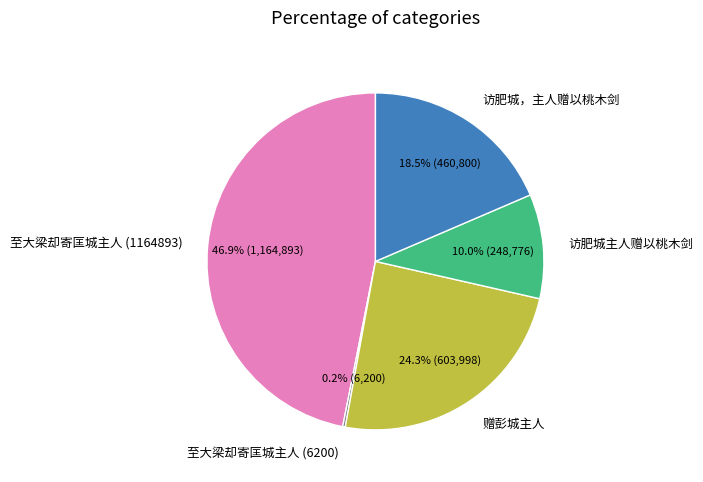

Which slice is the largest?

至大梁却寄匡城主人 (1164893)